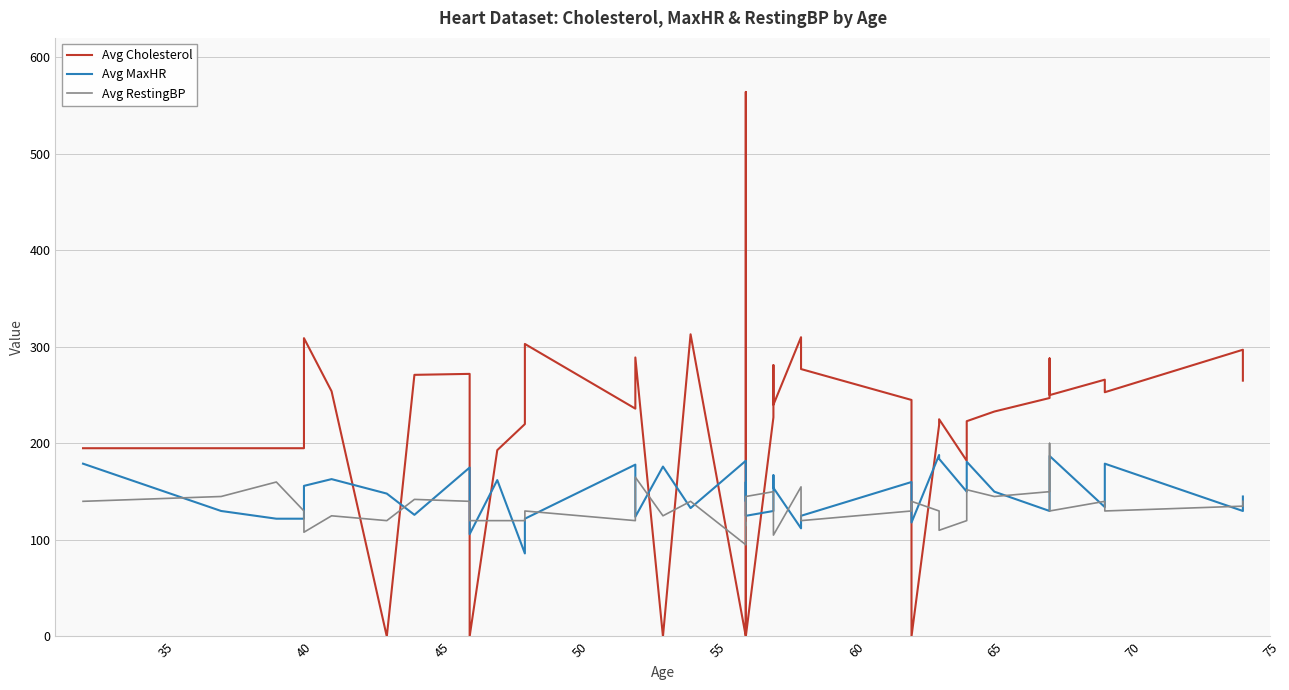

Which series ends up on top after the final intersection of Avg Cholesterol and Avg RestingBP?

Avg Cholesterol